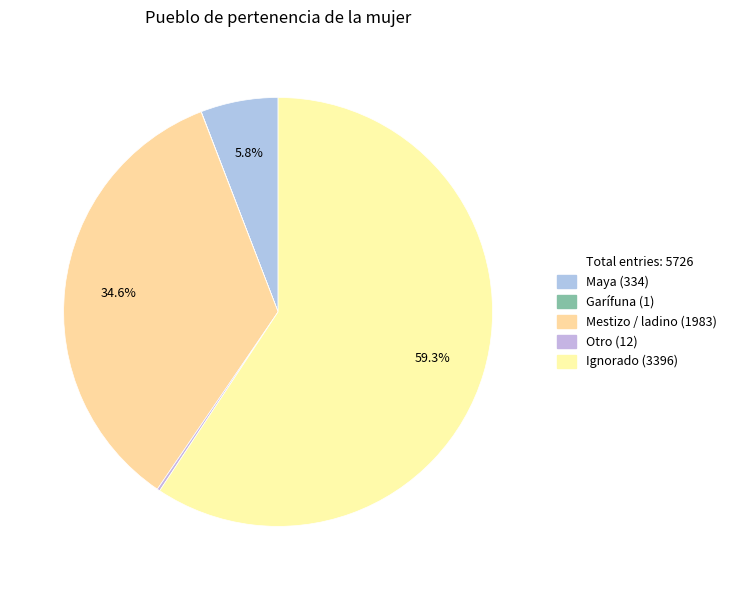

Which slice represents more than half of the pie?

Ignorado